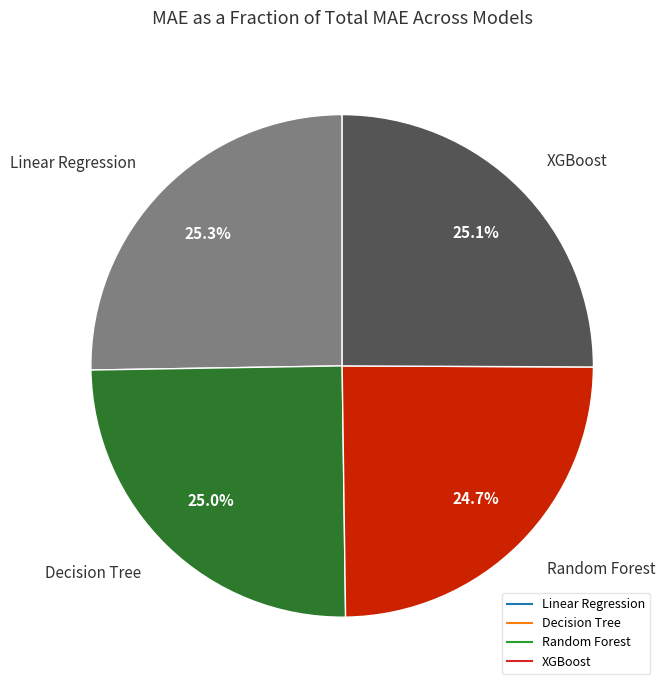

How many segments does this pie chart have?

4